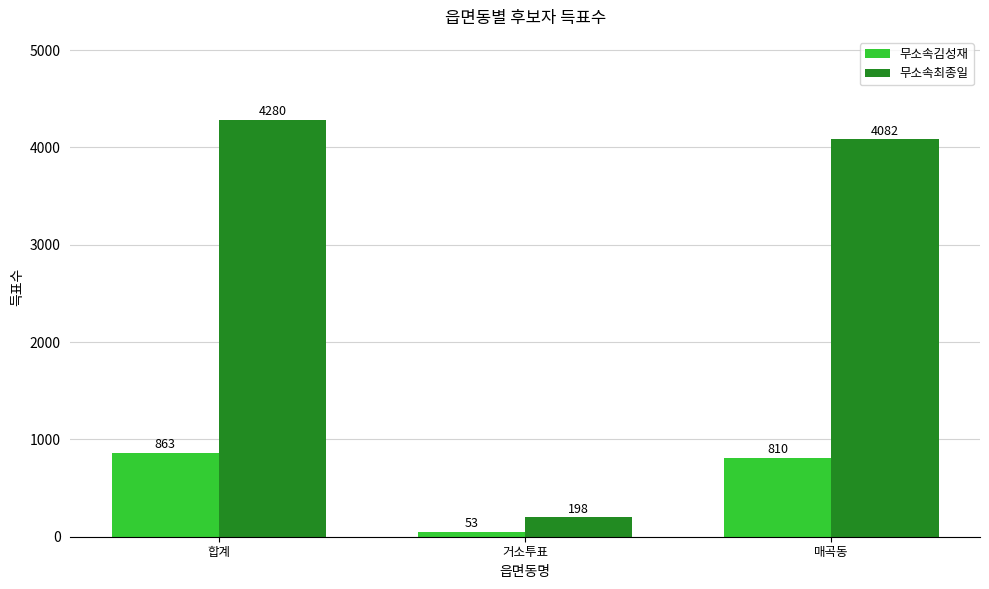

Is the value of 무소속김성재 at 합계 greater than the value of 무소속최종일 at 합계?

No